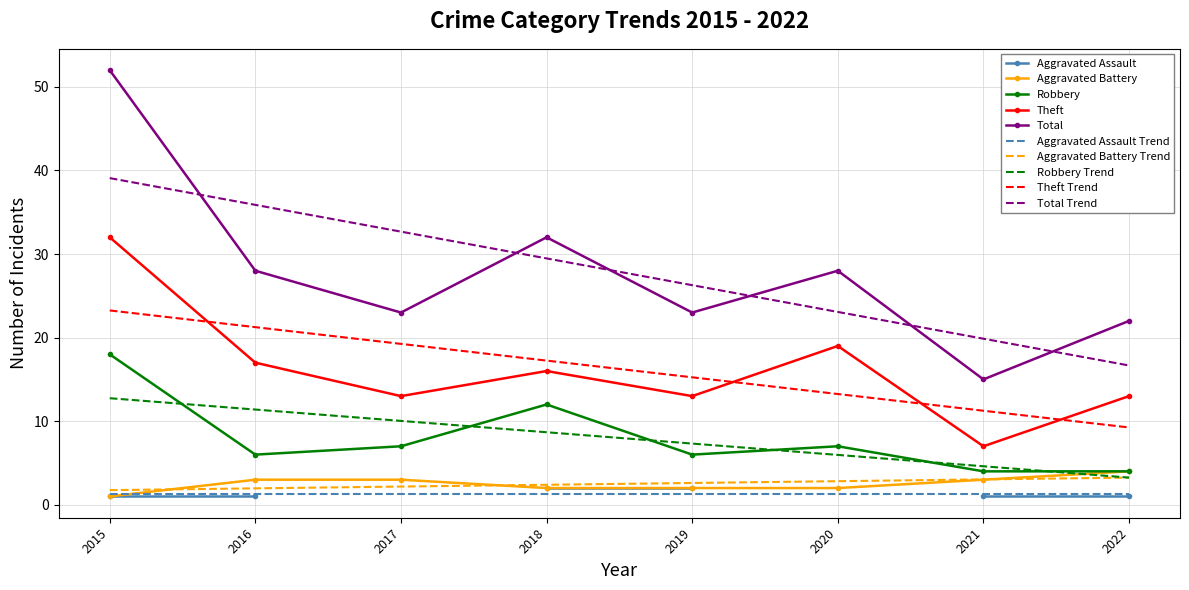

Read the Total value at 2016.

28.0